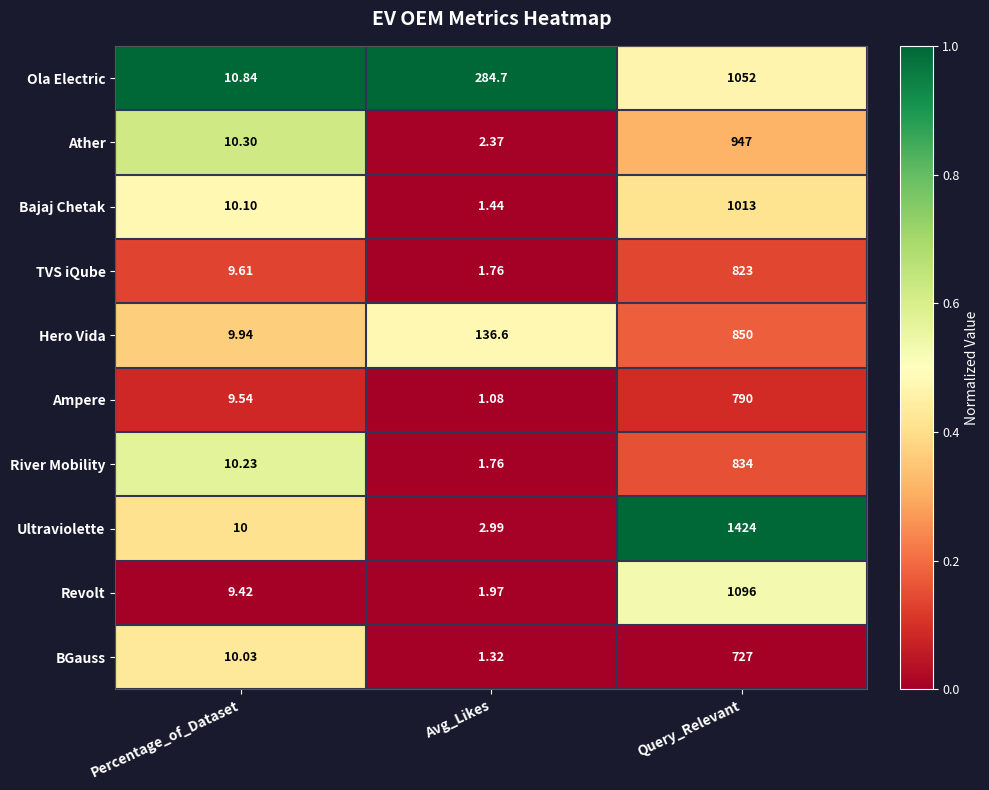

At which label does Ather reach its peak?

Query_Relevant